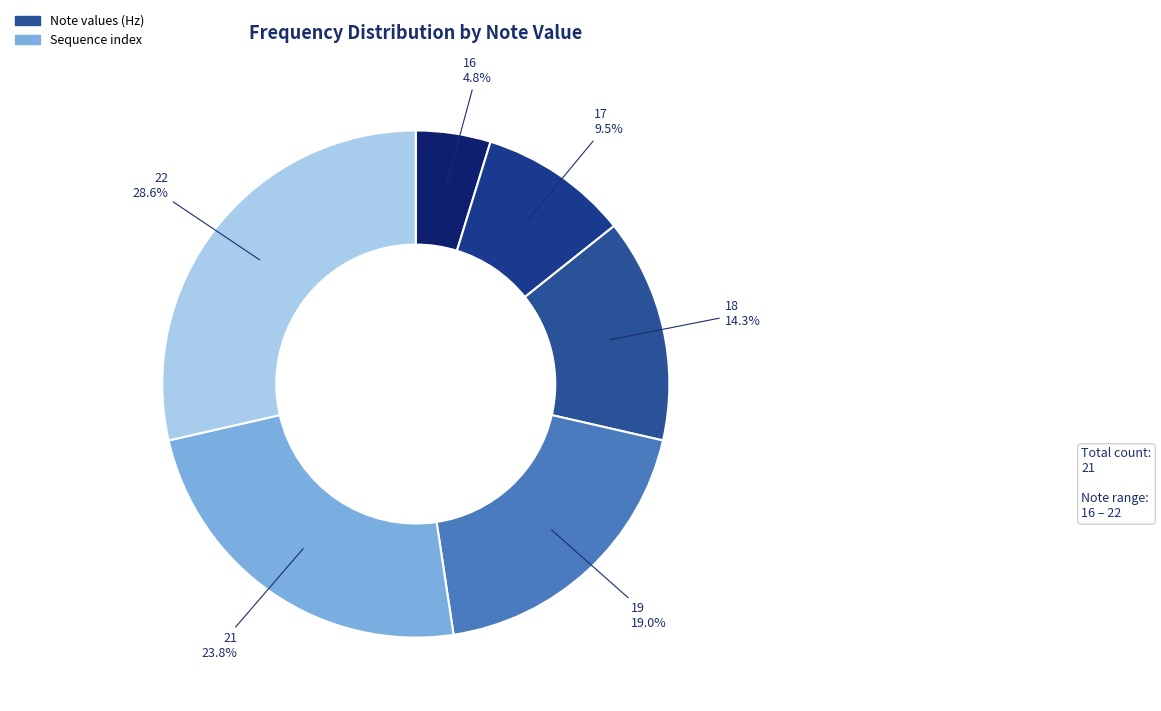

Rank the categories by value from highest to lowest.

22, 21, 19, 18, 17, 16